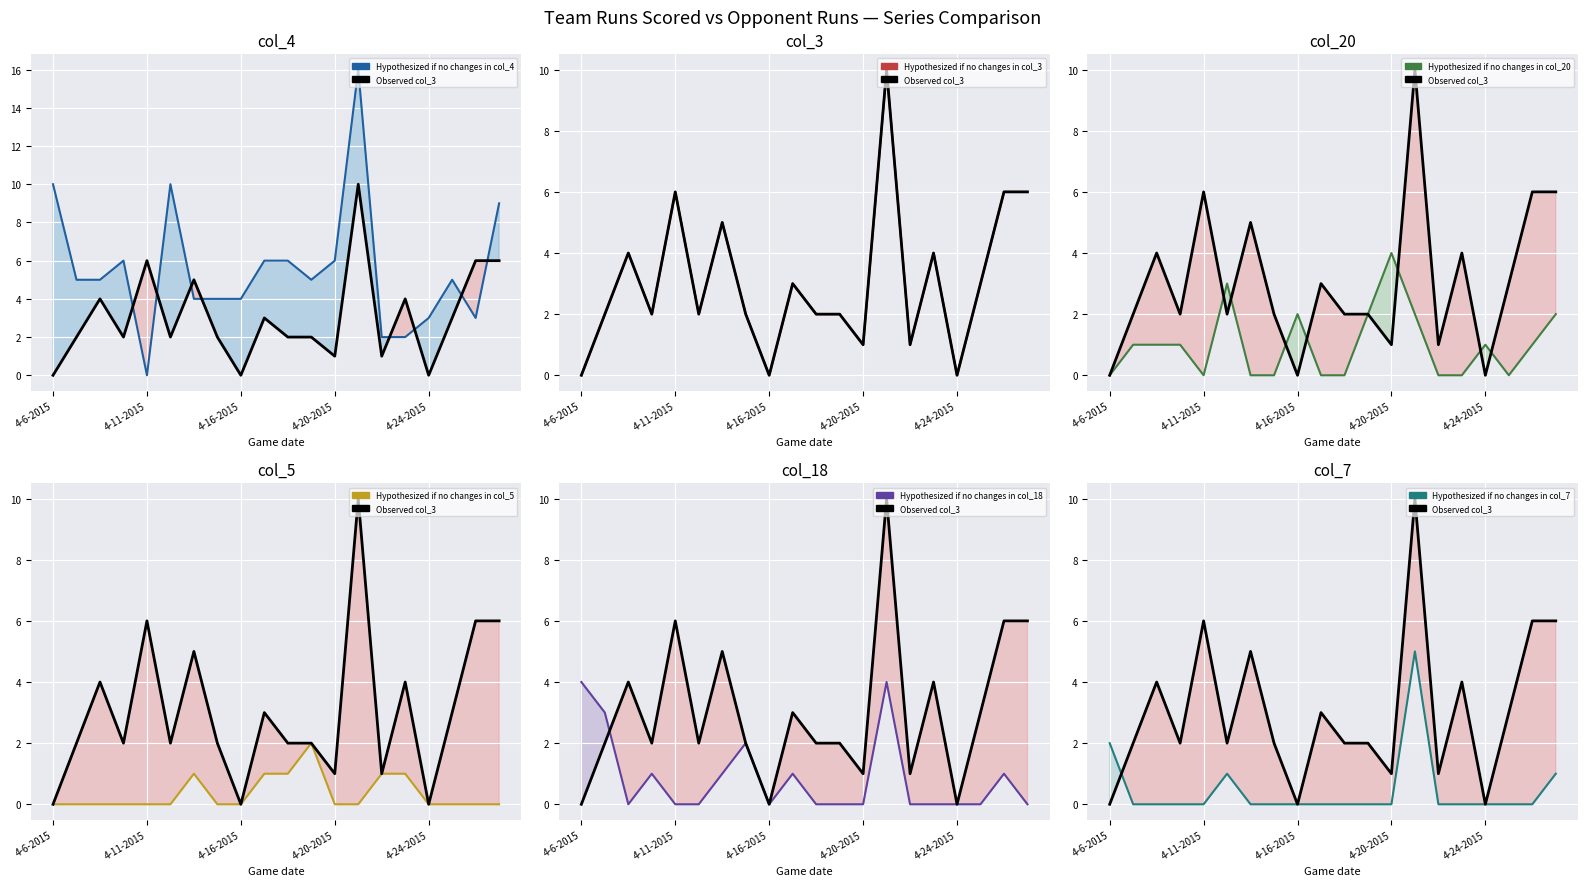

What is the difference between the col_7 values at 4-27-2015 and 4-8-2015?

1